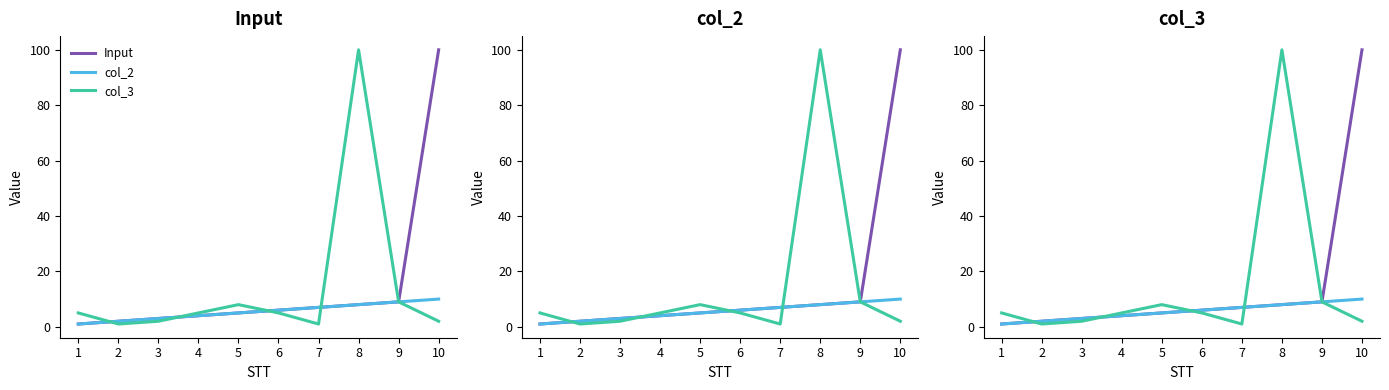

How many data points does each series have?

10